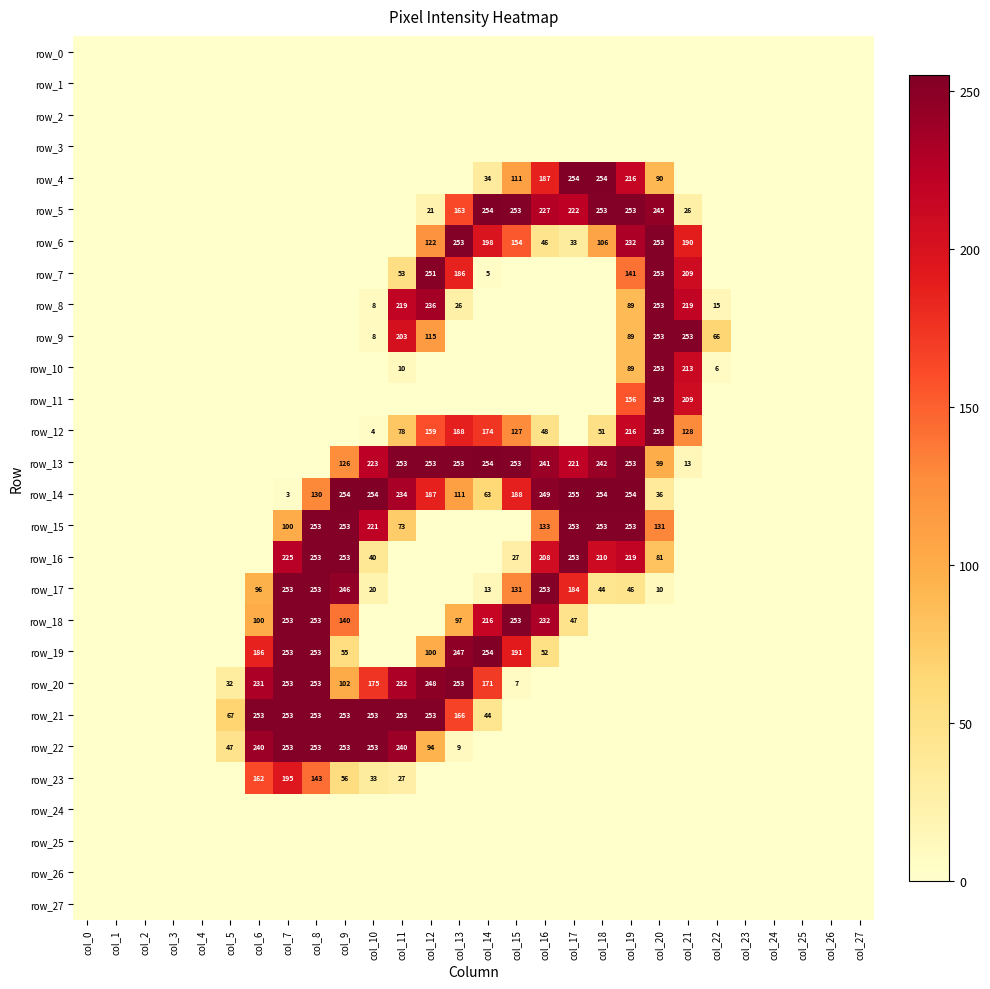

At which label does row_16 reach its peak?

col_8